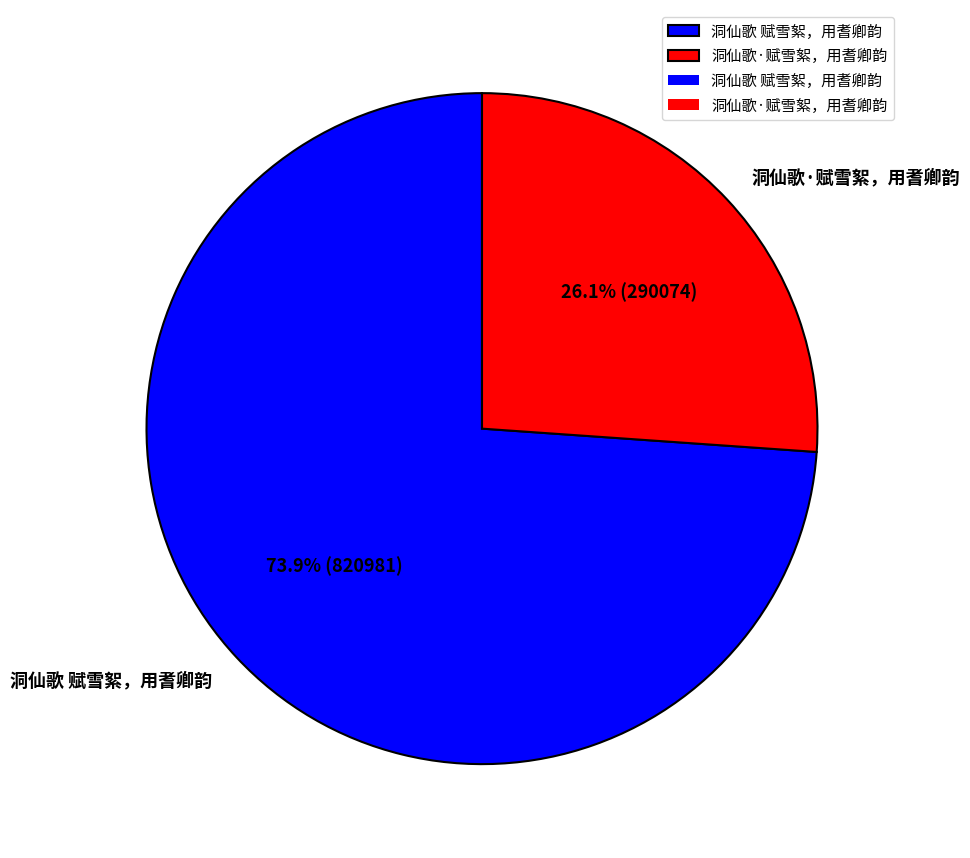

Is the sum of 洞仙歌·赋雪絮，用耆卿韵 and 洞仙歌 赋雪絮，用耆卿韵 greater than half?

Yes